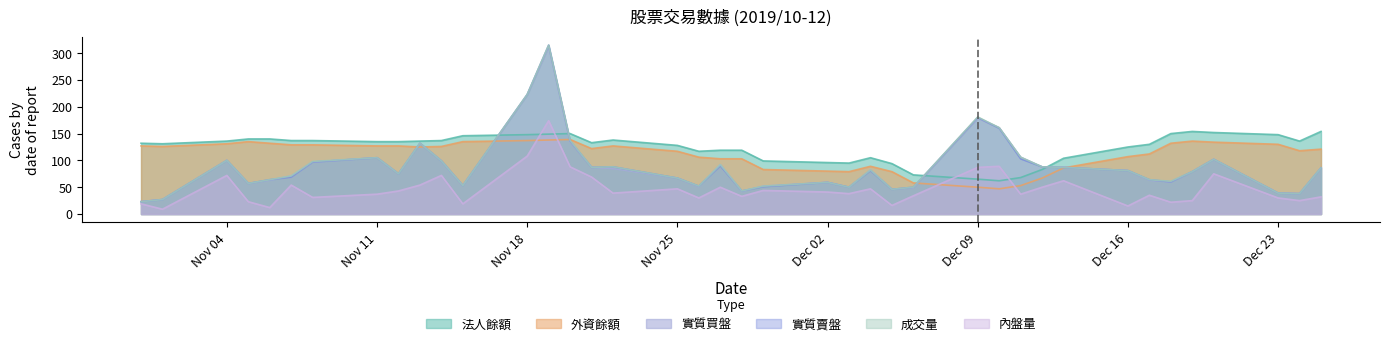

At how many categories does at least one series exceed 261?

1